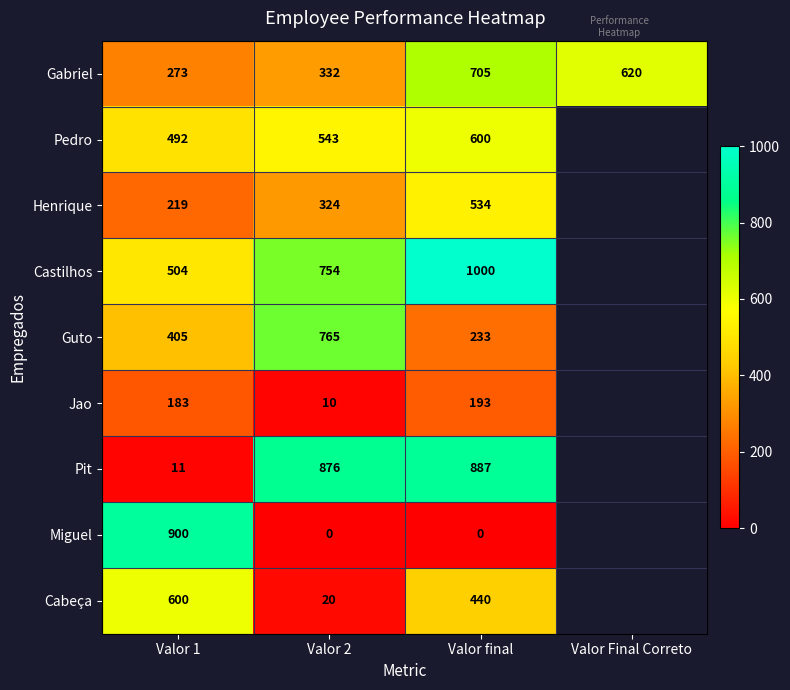

Is it true that Guto equals 1340 at Valor 2?

False